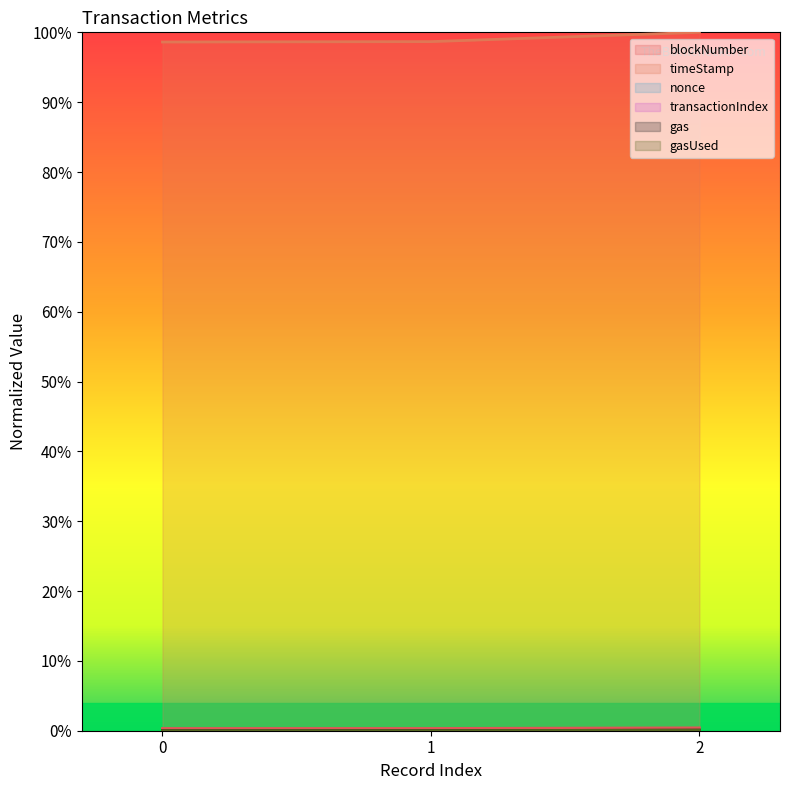

What are all the series names shown in the legend?

blockNumber, timeStamp, nonce, transactionIndex, gas, gasUsed